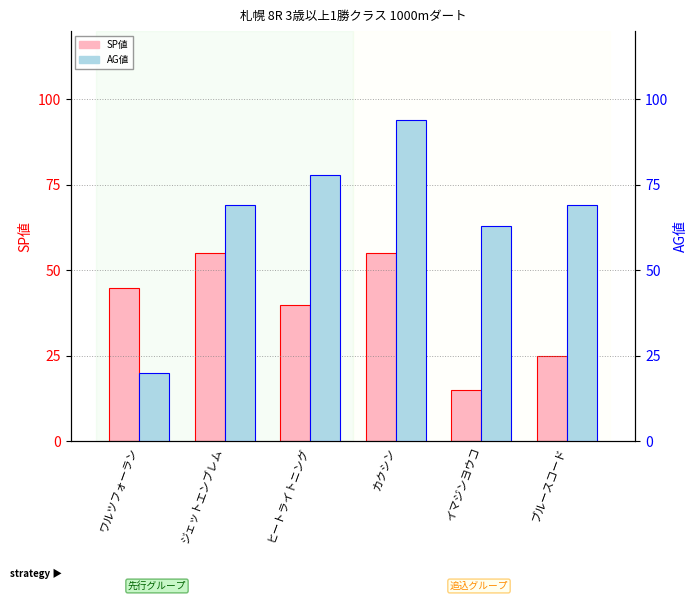

Reading left to right, what are all the values shown in this chart?

SP値: 45	55	40	55	15	25
AG値: 20	69	78	94	63	69